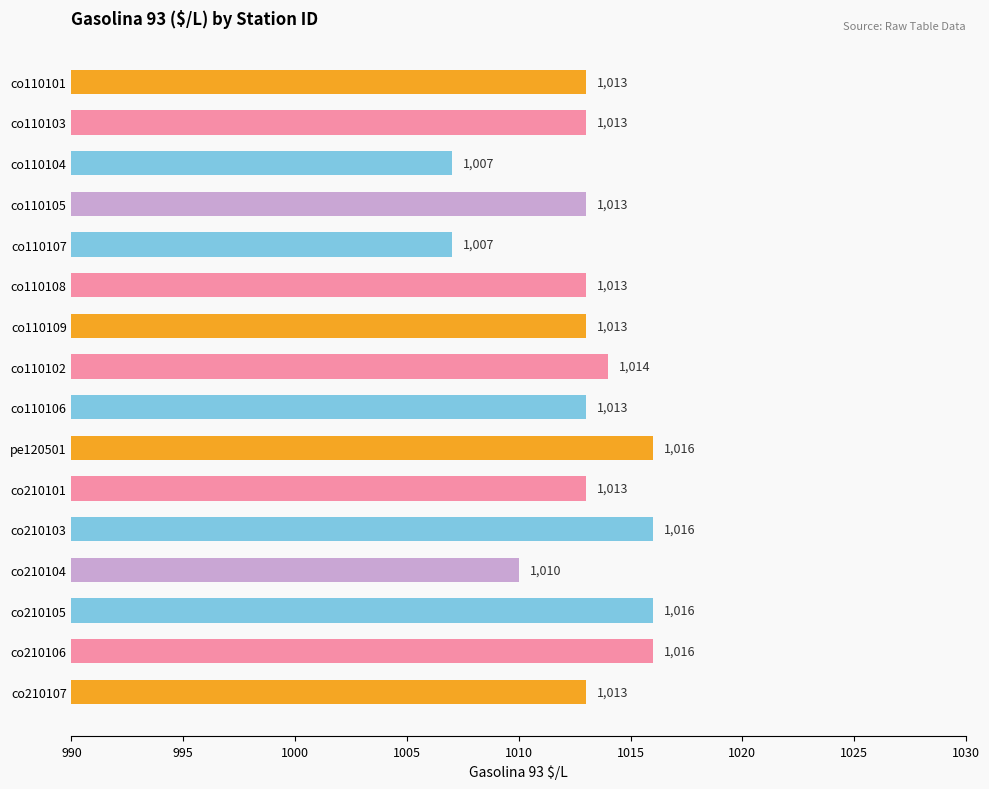

What is the label of the 5th bar from the bottom?

co210103